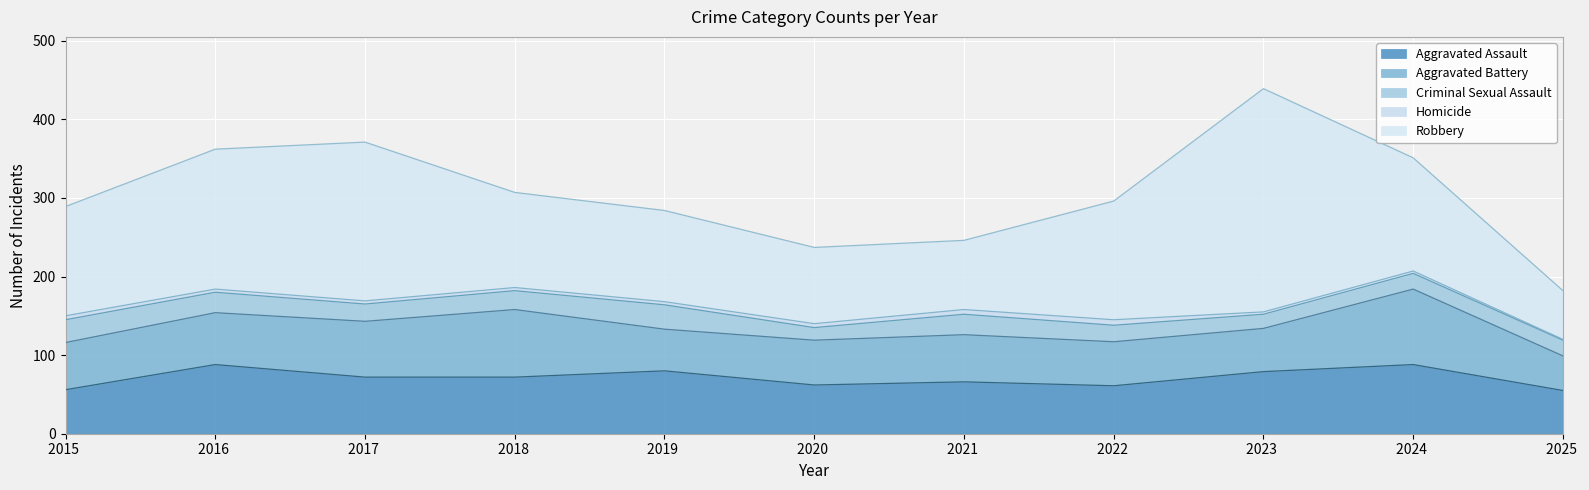

What is the maximum value for Aggravated Assault?

88